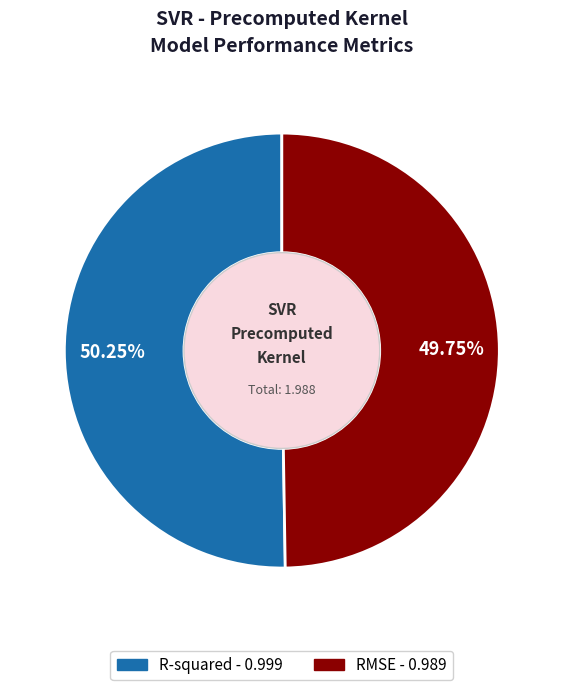

Which slice represents more than half of the pie?

R-squared